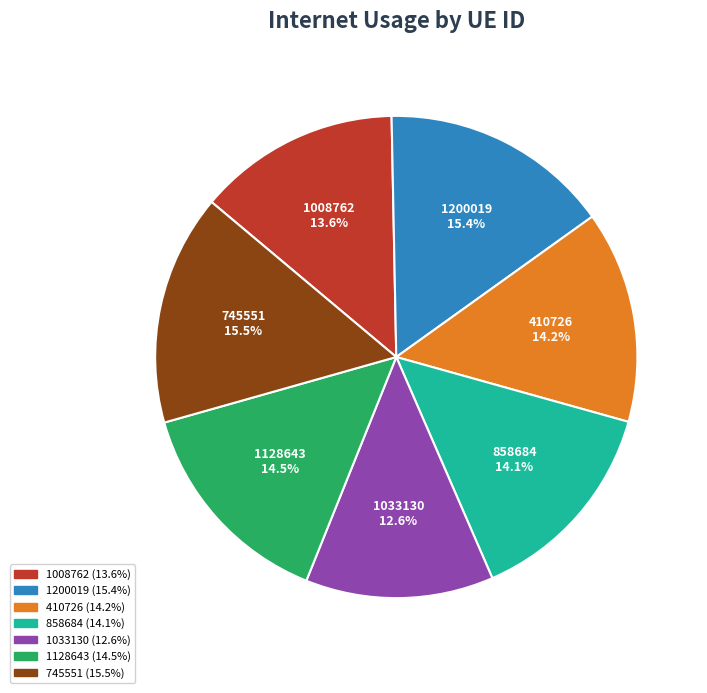

Which slice is the smallest?

1033130